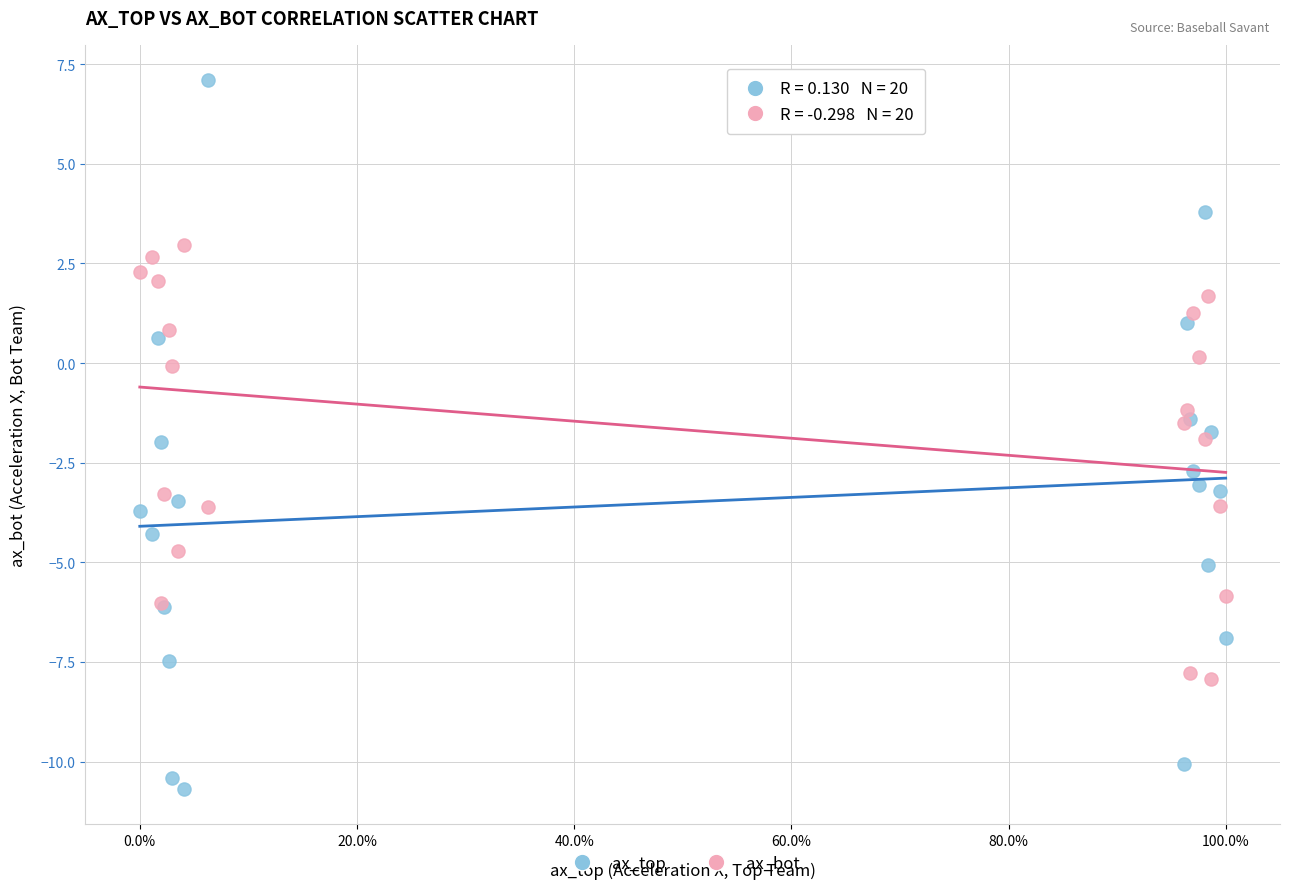

Which series has the largest Y range (max minus min)?

ax_top